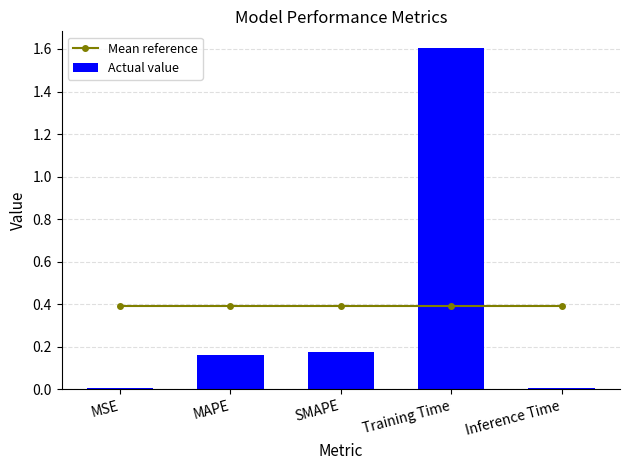

How many distinct data groups are displayed?

2